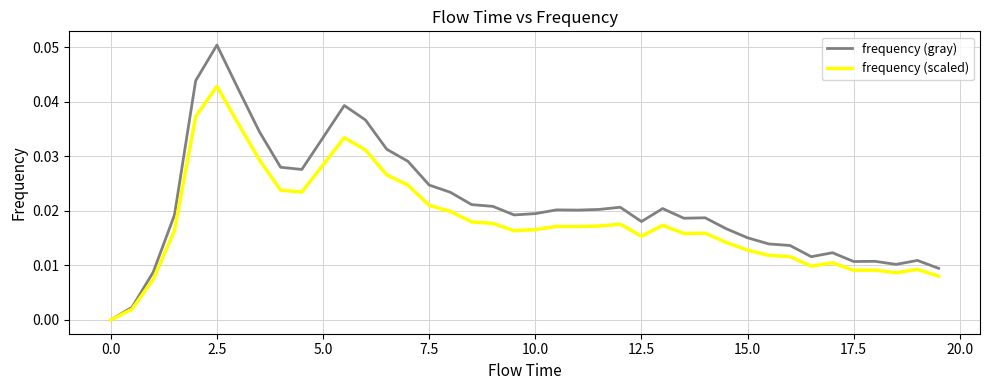

List the series in order of their peak value, lowest first.

frequency (scaled), frequency (gray)